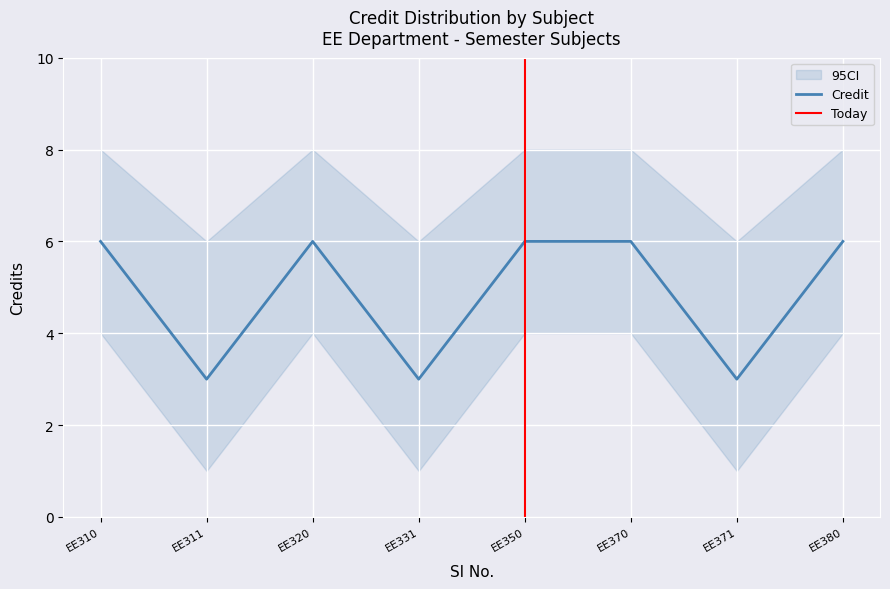

What is the minimum value shown in the chart?

3